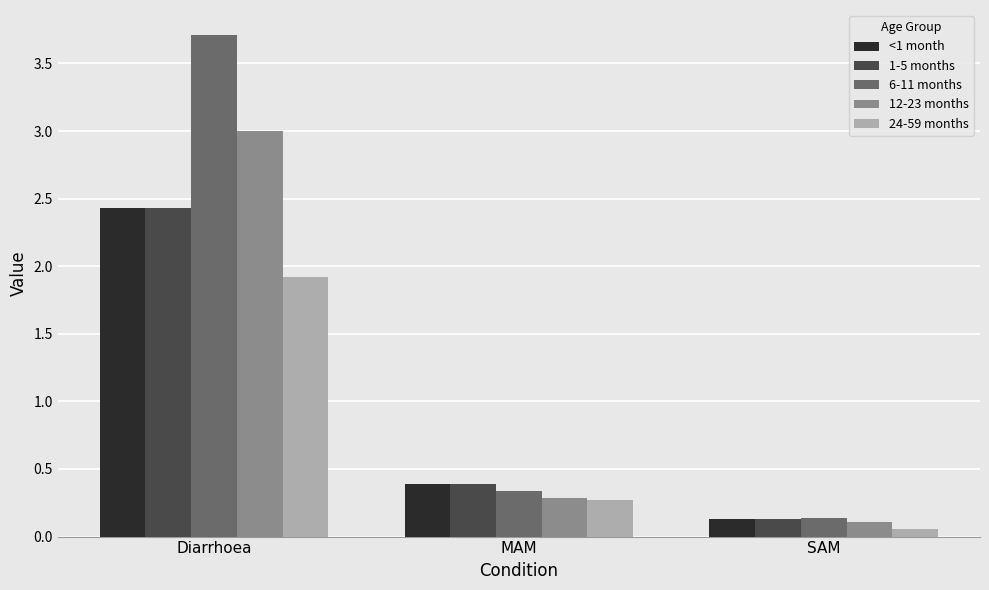

What is the label of the 3rd bar from the right?

Diarrhoea